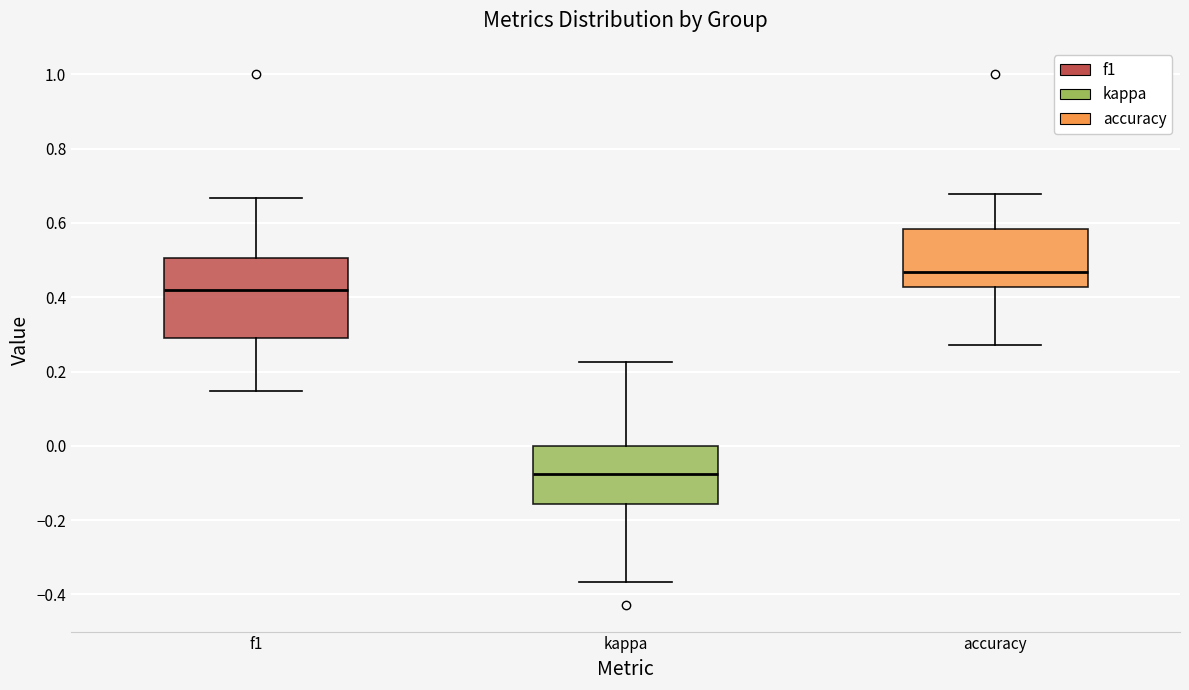

Reading left to right, transcribe this box plot: for each box, give where its median line is, the range the box spans, and where its two whiskers end, as read against the y-axis. The values are not printed on the chart, so give them approximately, as read against the axis.

f1: median 0.42, box 0.30 to 0.50, whiskers 0.14 to 0.66
kappa: median -0.08, box -0.16 to 0.00, whiskers -0.36 to 0.22
accuracy: median 0.46, box 0.42 to 0.58, whiskers 0.28 to 0.68